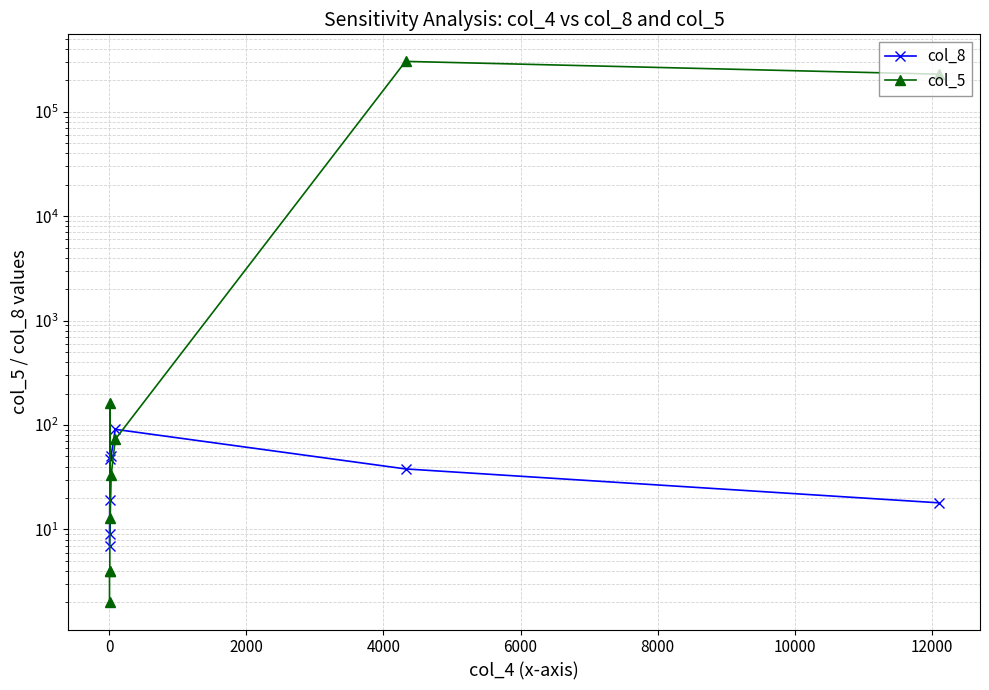

How many data points in col_5 are above 33?

4